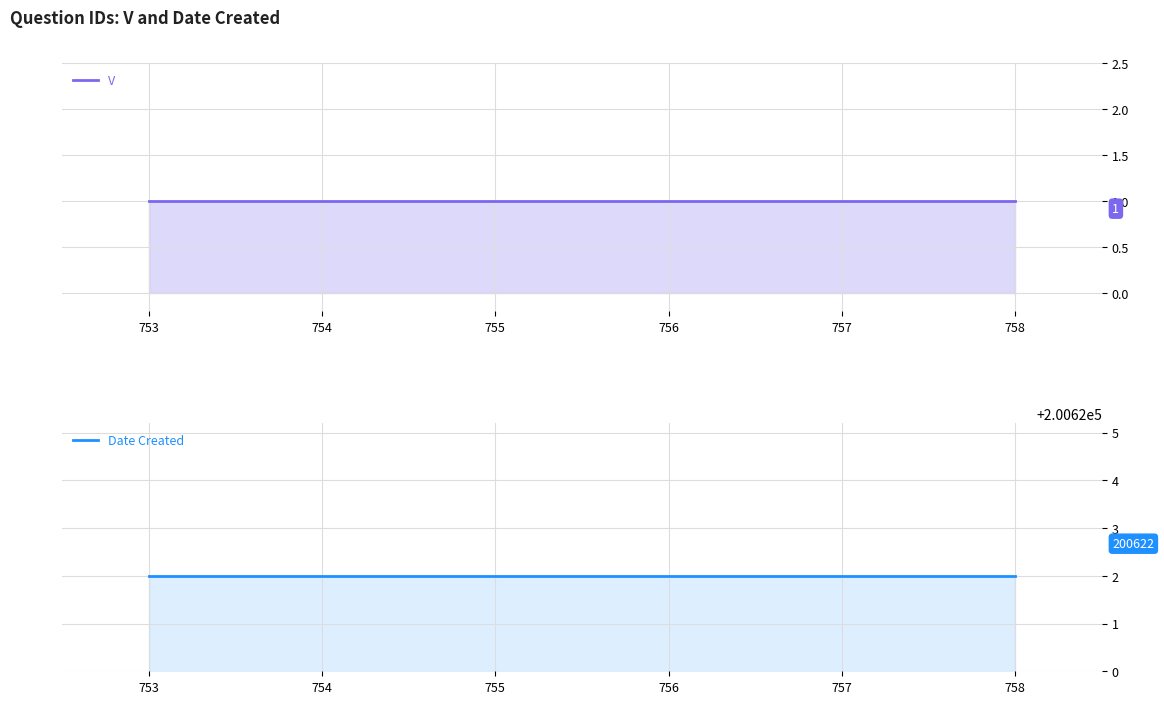

Which series changed the most between 755 and 756?

V